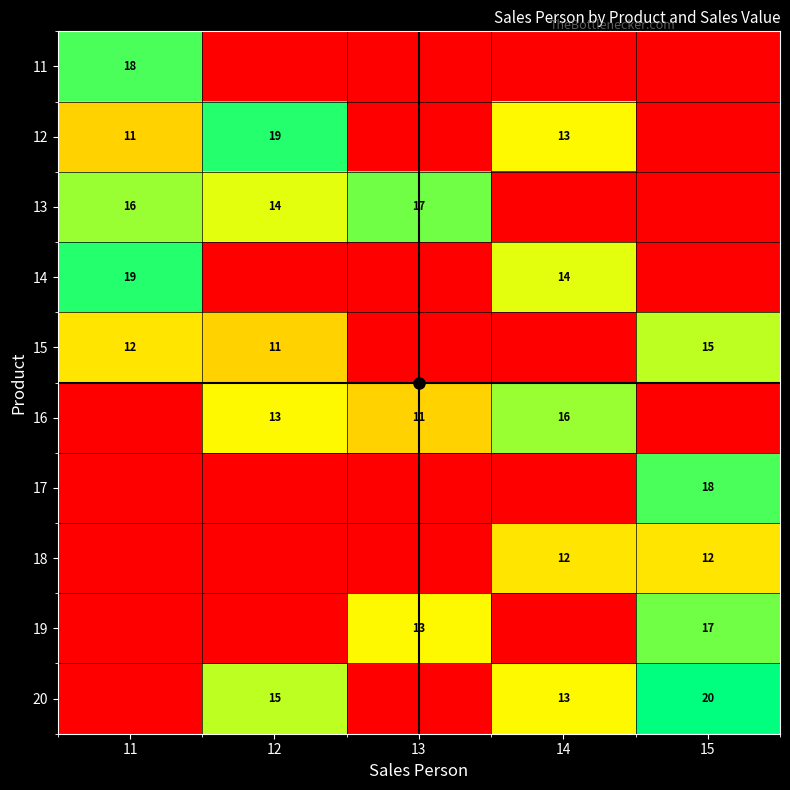

The 18 series shows 16 at 15. True or false?

False